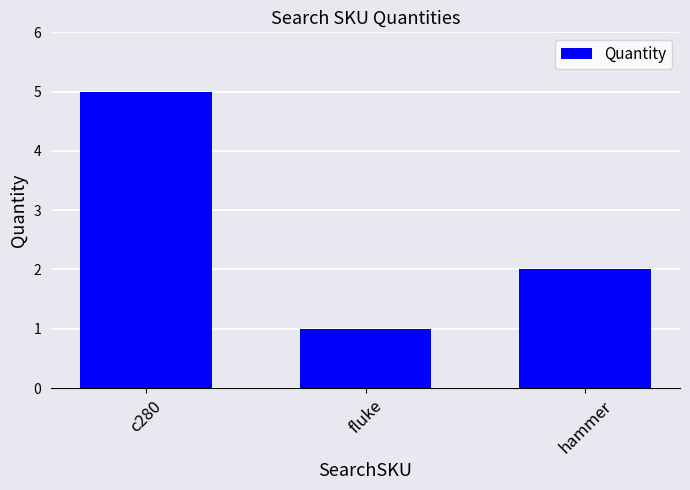

What is the change in value from c280 to hammer?

-3